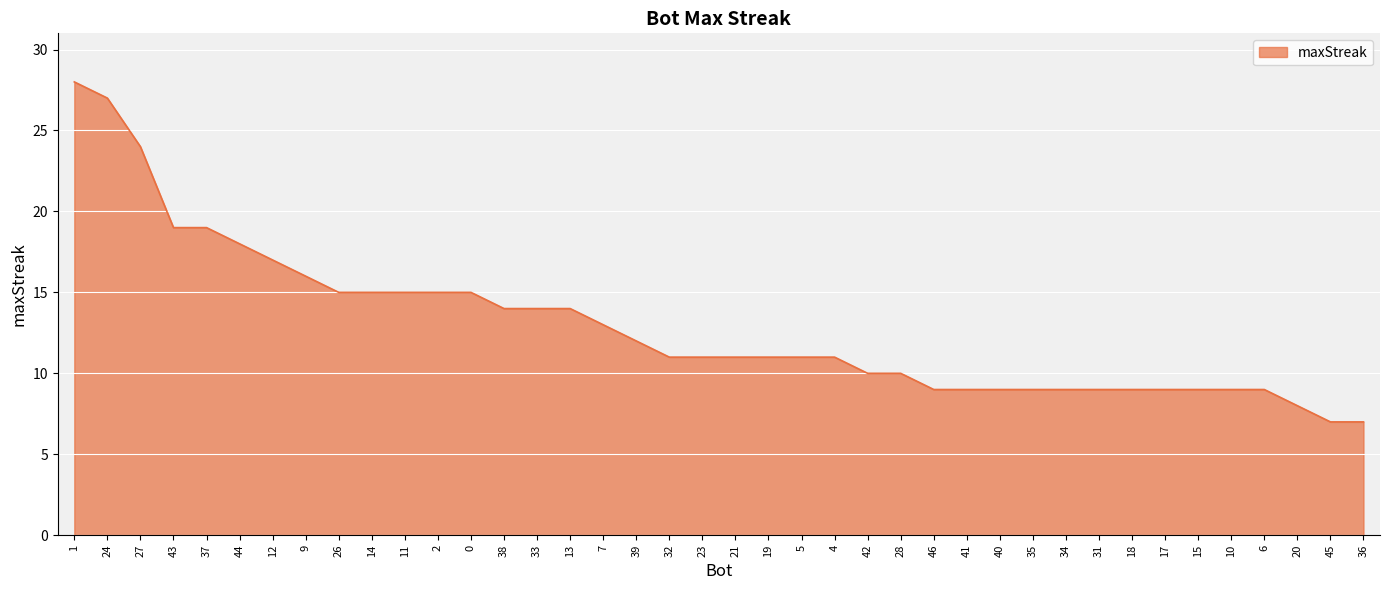

The value at 9 is 16. True or false?

True